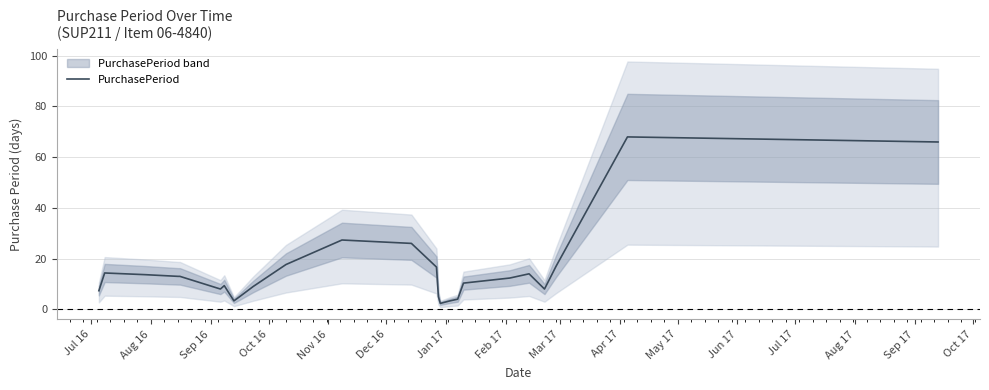

How many lines are shown in the chart?

1